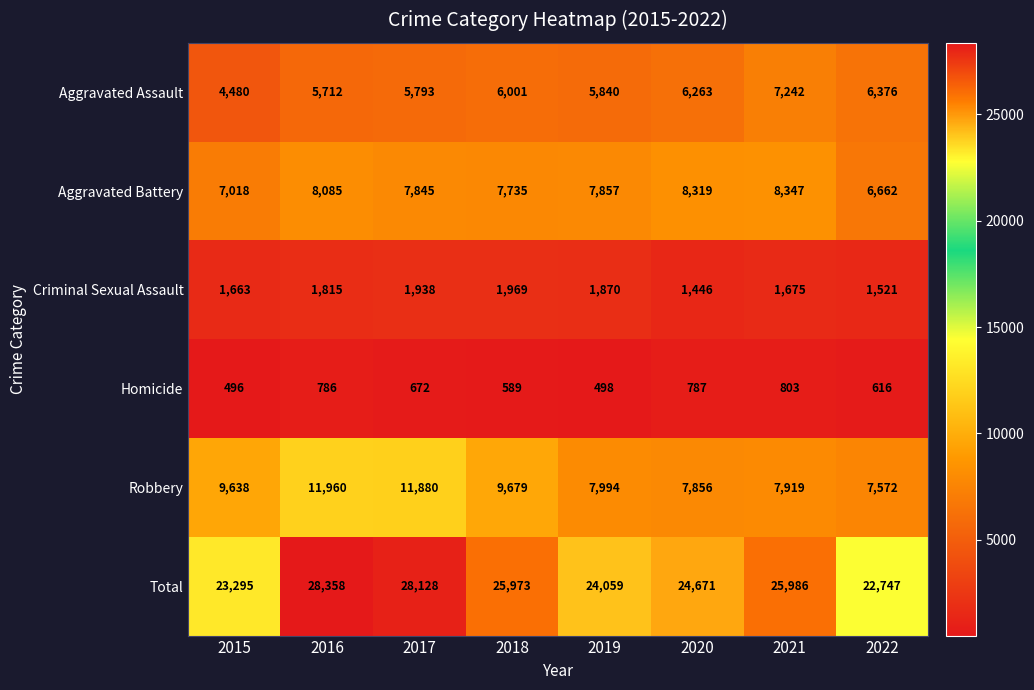

Between 2019 and 2022, which series saw the biggest shift?

Total